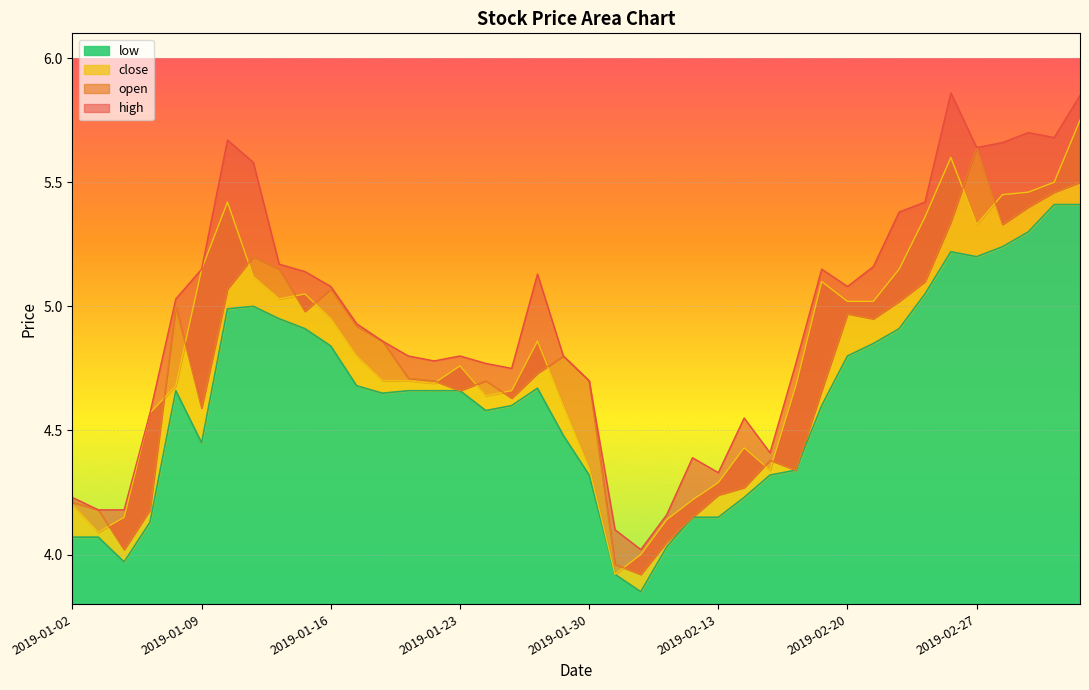

What is the label of the 25th point from the left?

2019-02-12